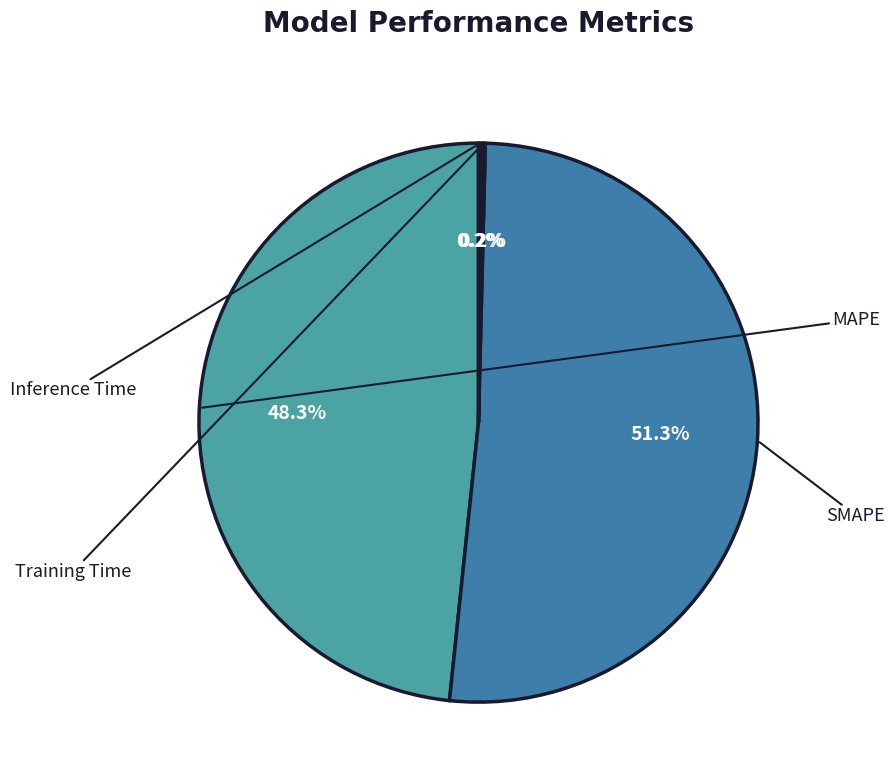

Between Training Time and MAPE, which is larger?

MAPE